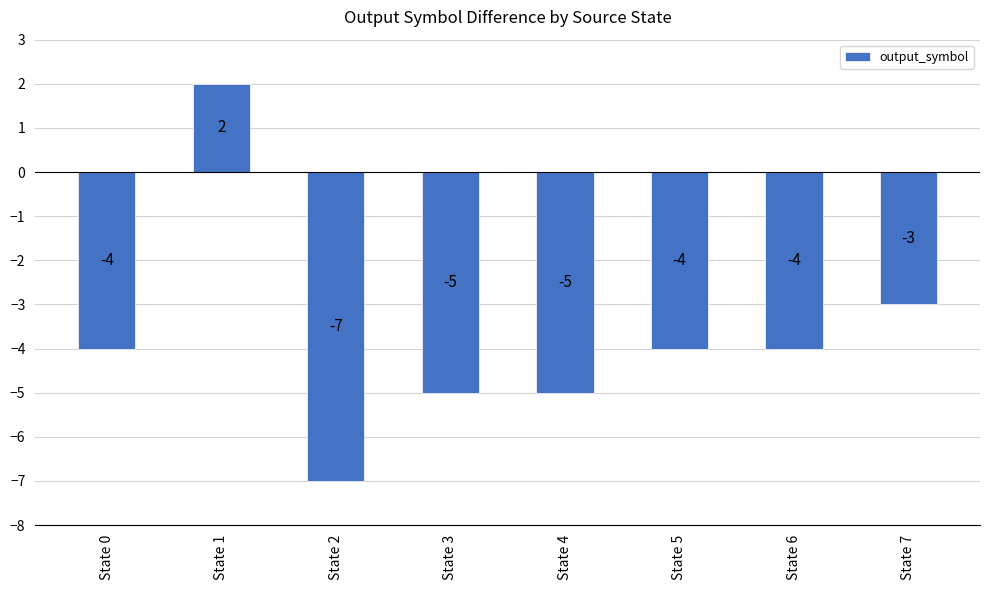

What is the average value?

-4